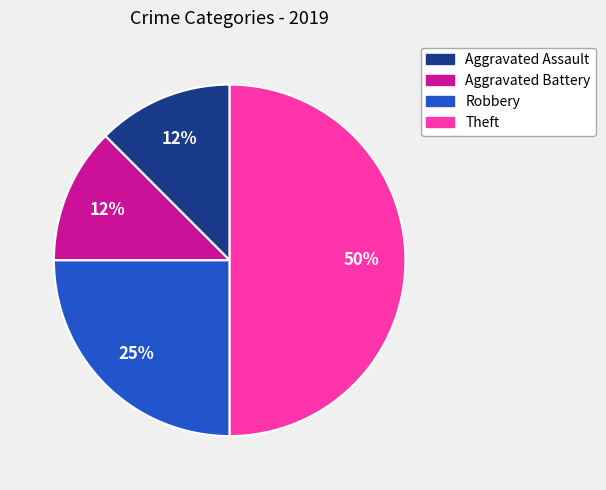

What is the largest slice in the pie chart?

Theft